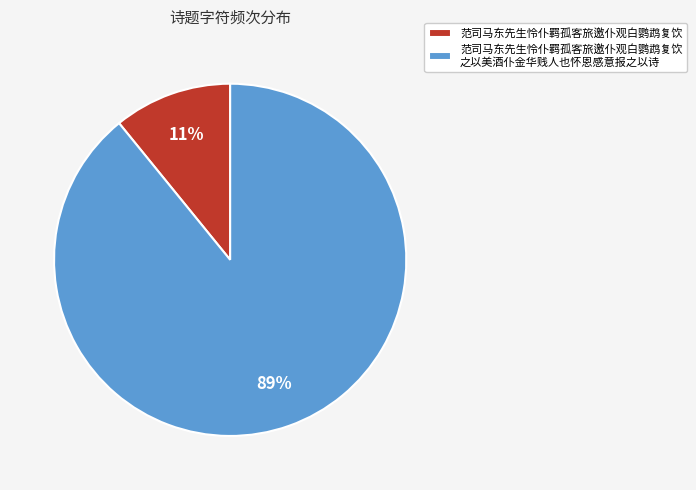

To the nearest percent, what portion does 范司马东先生怜仆羁孤客旅邀仆观白鹦鹉复饮 represent?

11%